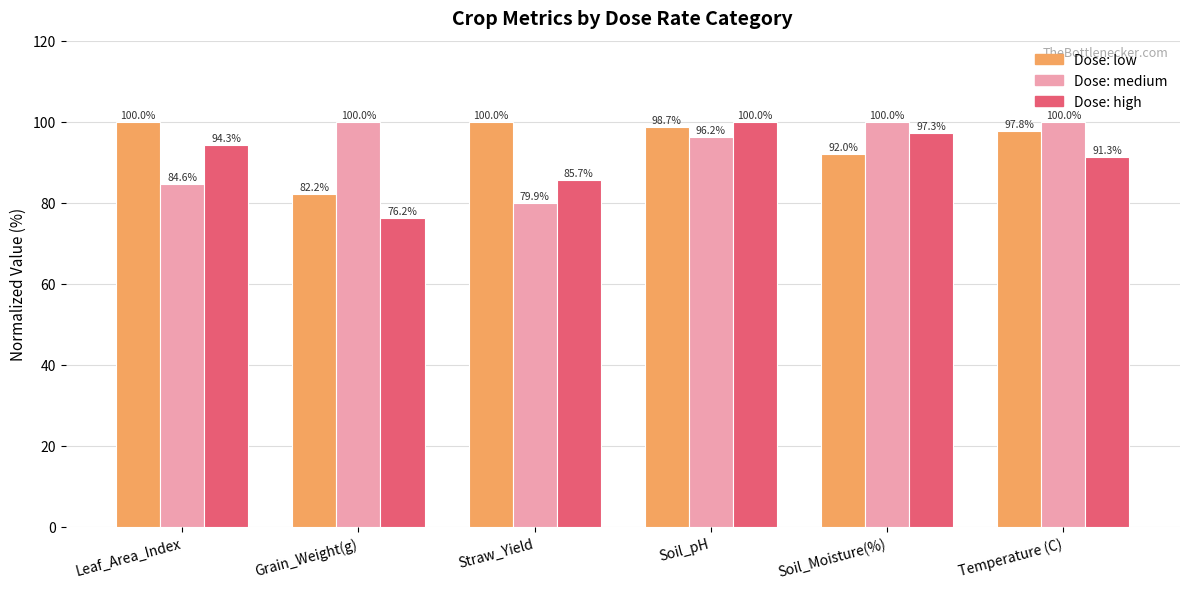

What position from the left is Soil_pH?

4